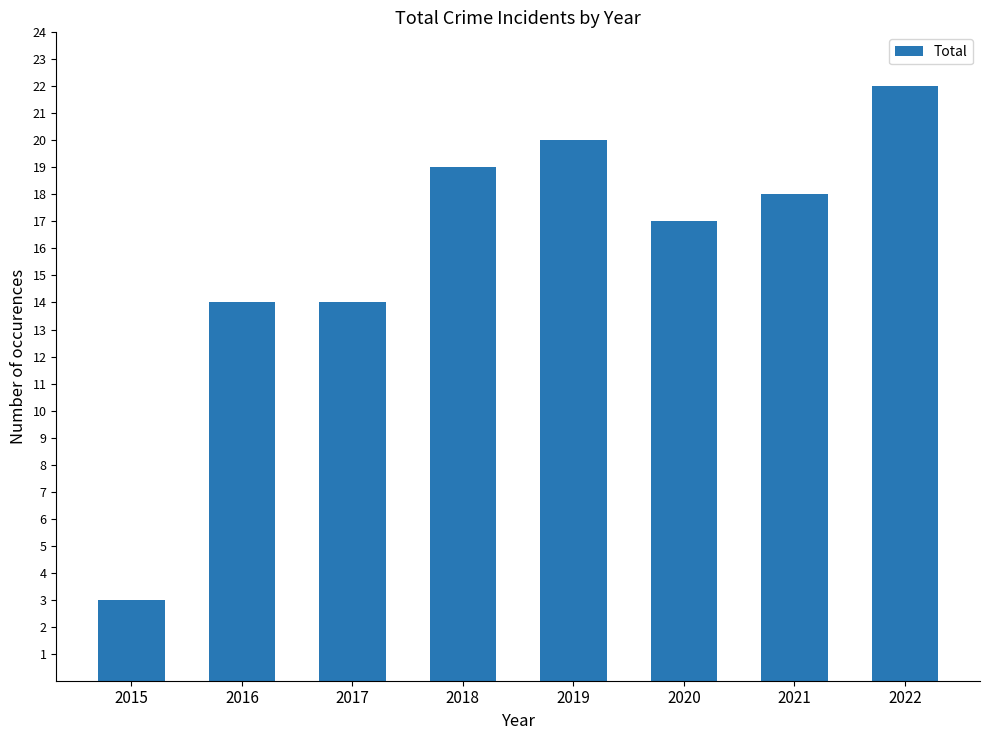

Count the number of data series in this chart.

1